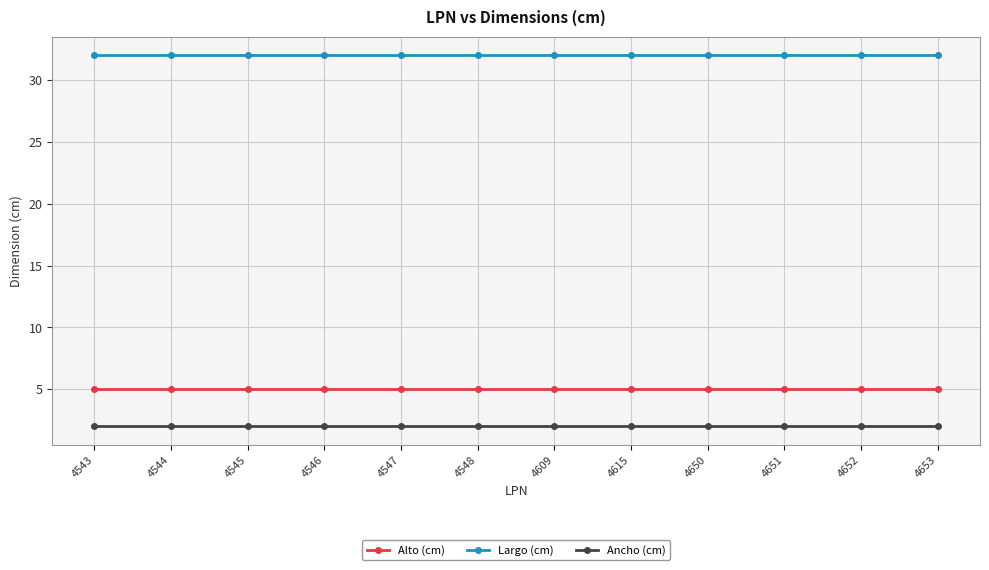

The Alto (cm) series shows 3 at 4652. True or false?

False